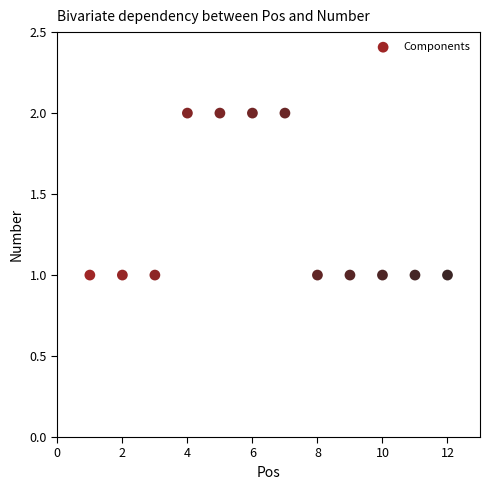

What is the range of X values (max minus min)?

11